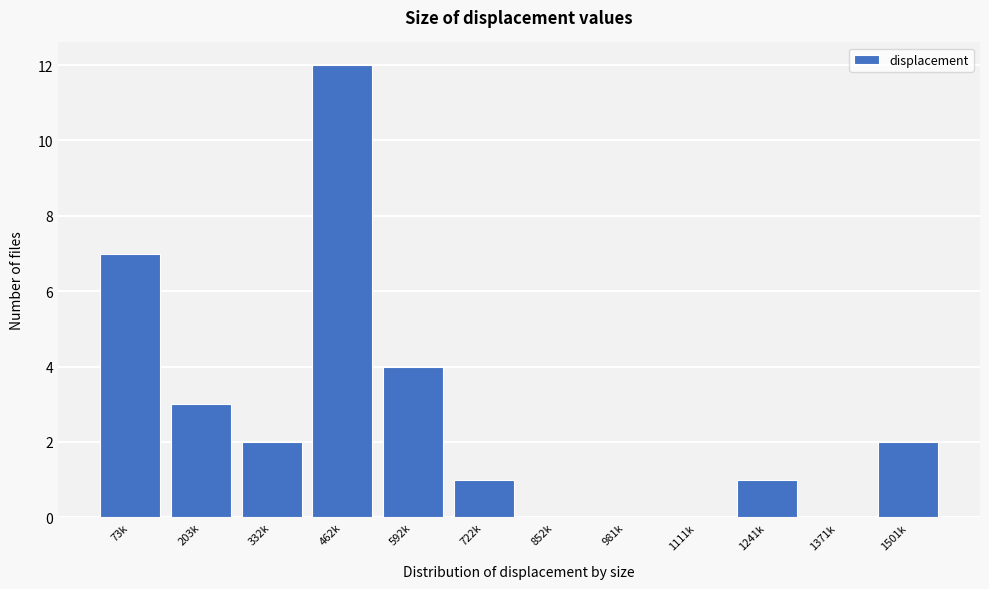

Reading left to right, what are all the values shown in this chart?

73k=7	203k=3	332k=2	462k=12	592k=4	722k=1	852k=0	981k=0	1111k=0	1241k=1	1371k=0	1501k=2